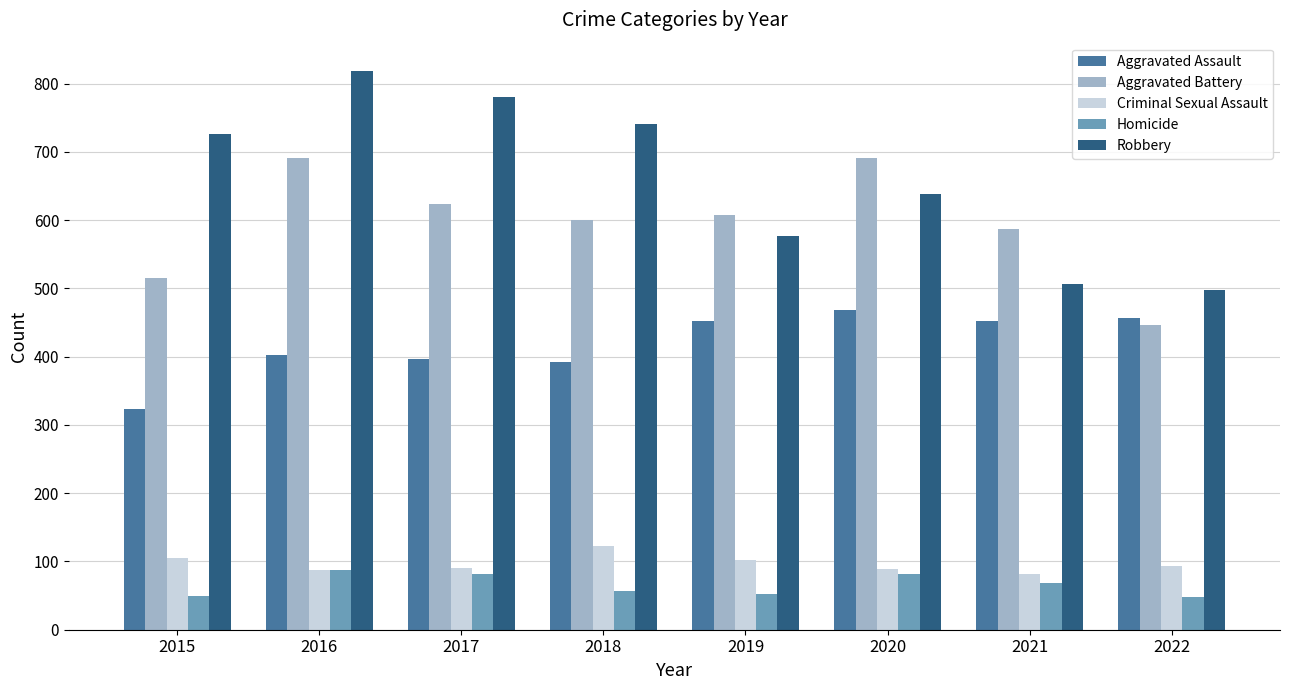

At how many categories does at least one series exceed 733?

3